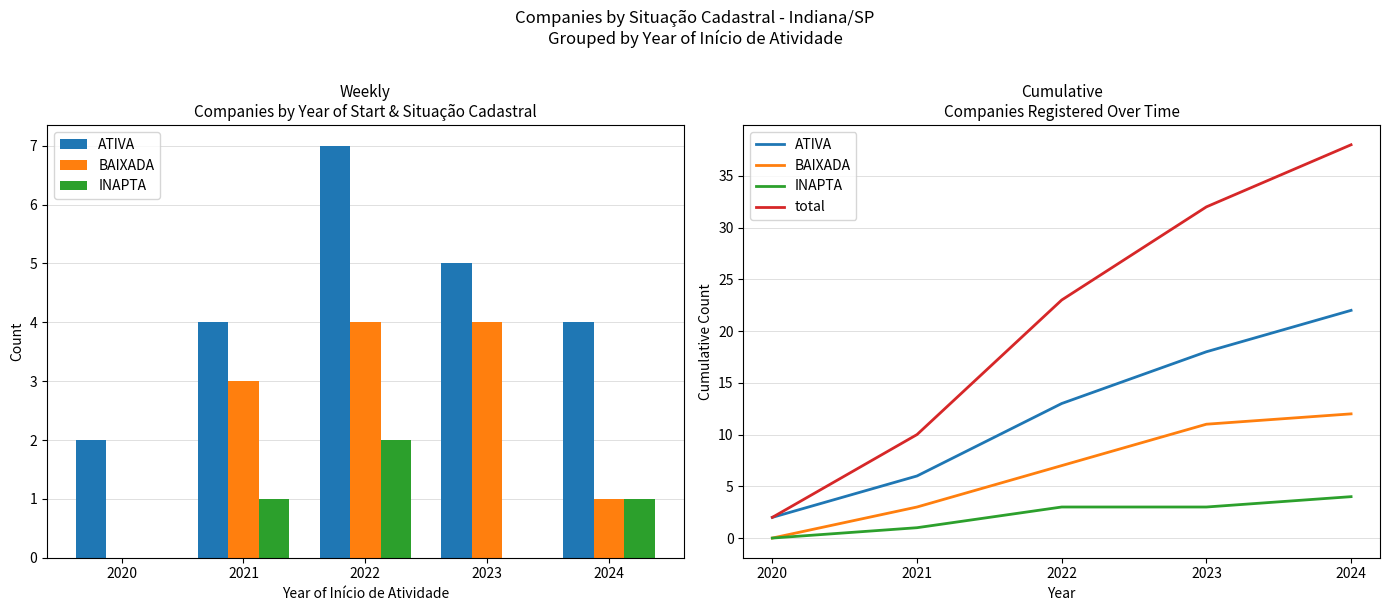

Read the INAPTA value at 2021.

1